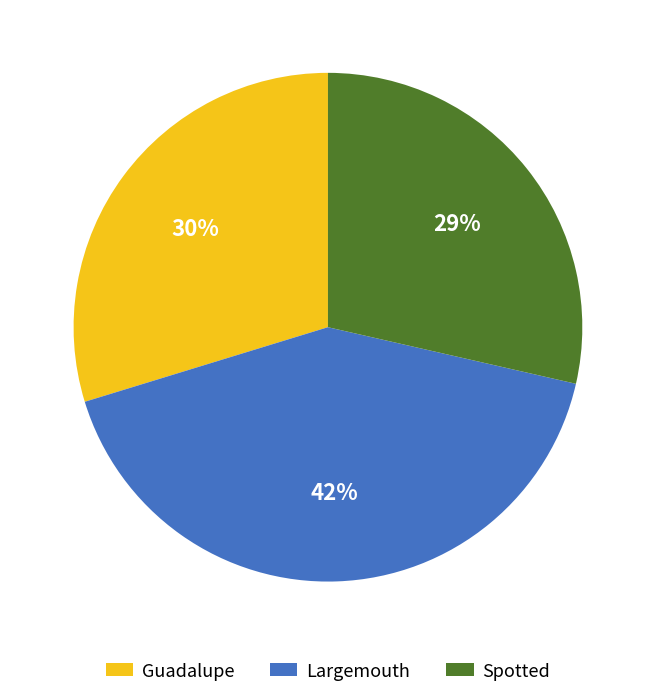

Is the sum of Guadalupe and Largemouth greater than half?

Yes